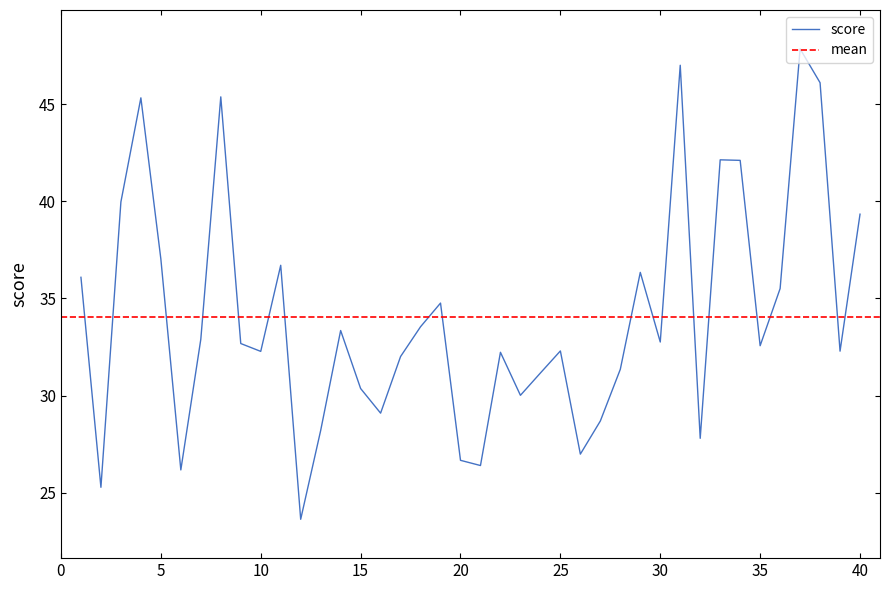

At which label does the data first exceed 32?

1